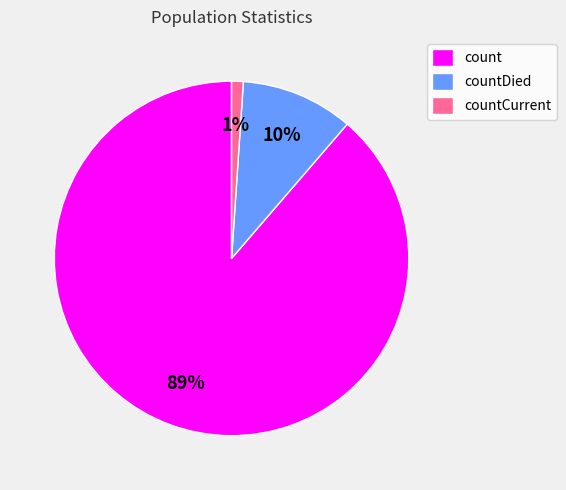

Rank the categories by value from lowest to highest.

countCurrent, countDied, count